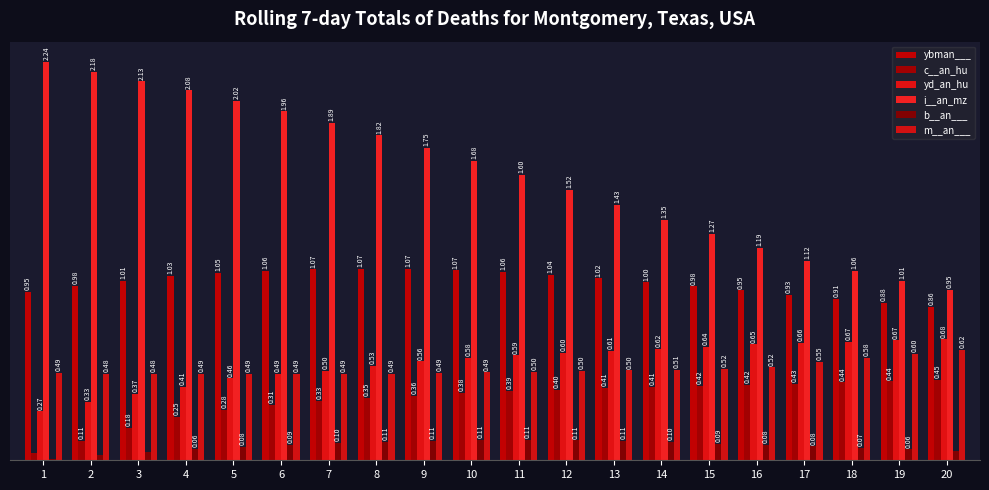

The value of ybman___ at 14 is 1.5. True or false?

False